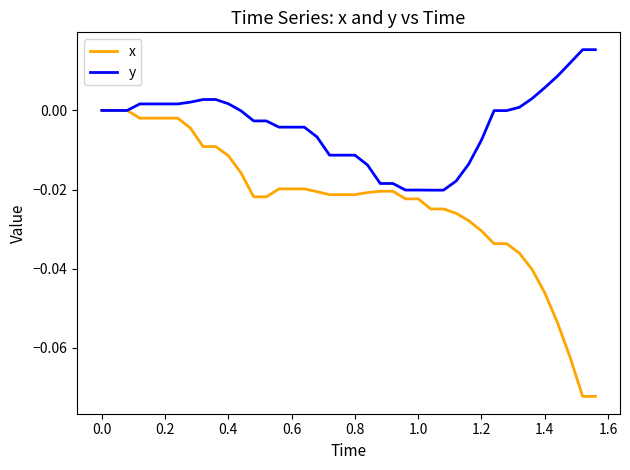

Does the chart have visible grid lines?

No